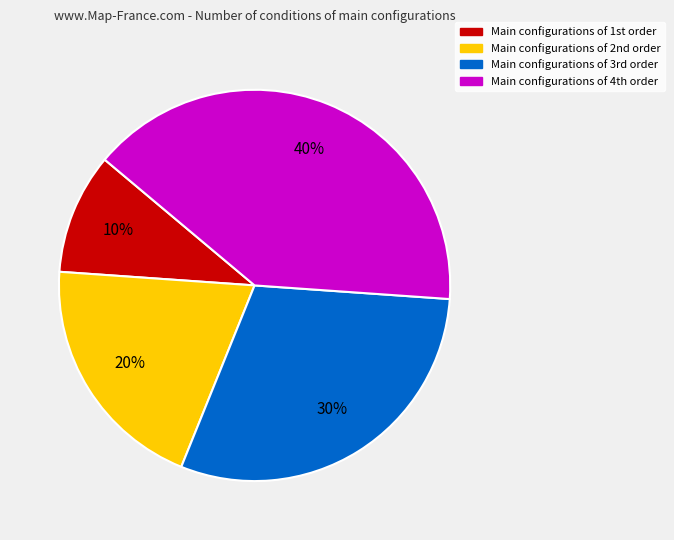

Is there a majority slice in this chart?

No